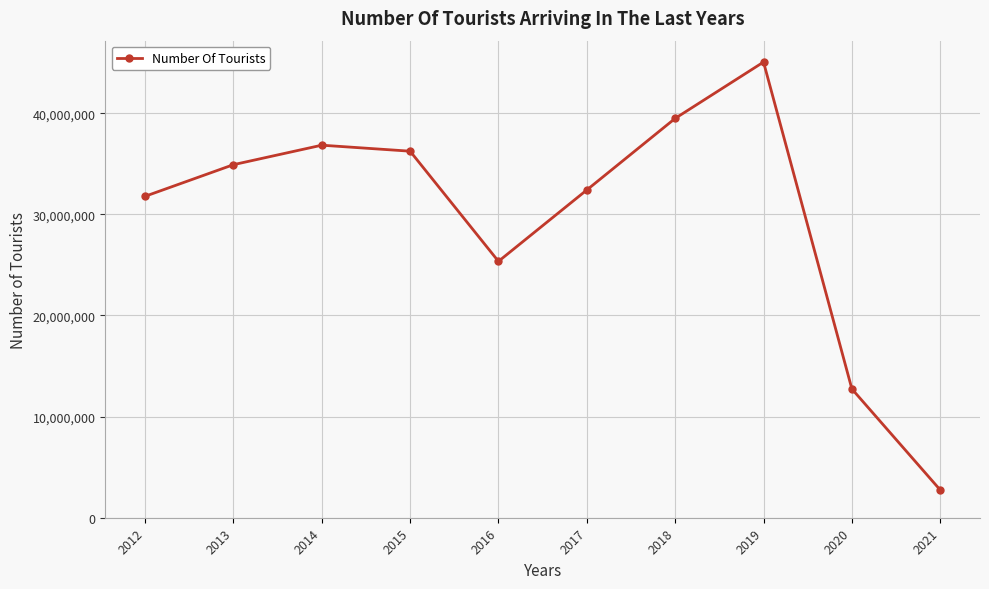

Reading left to right, extract all data points from this chart.

2012=31782832	2013=34910098	2014=36837900	2015=36244632	2016=25352213	2017=32410034	2018=39488401	2019=45058000	2020=12734213	2021=2743773